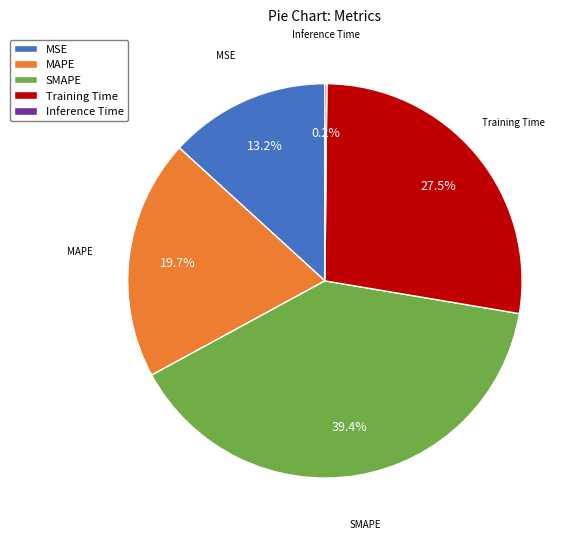

Which category has the biggest portion of the pie?

SMAPE